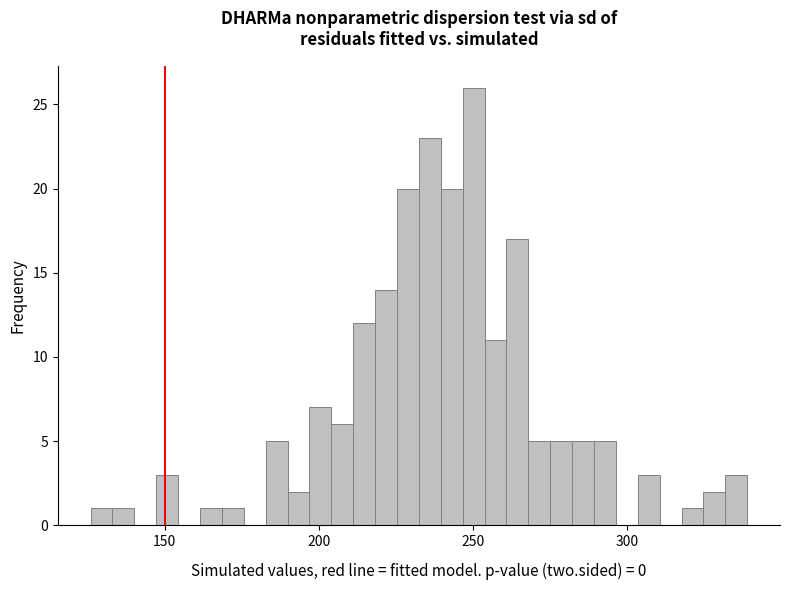

Around what value on the x-axis is the tallest bar? Give the approximate position of its centre, as read against the axis.

250